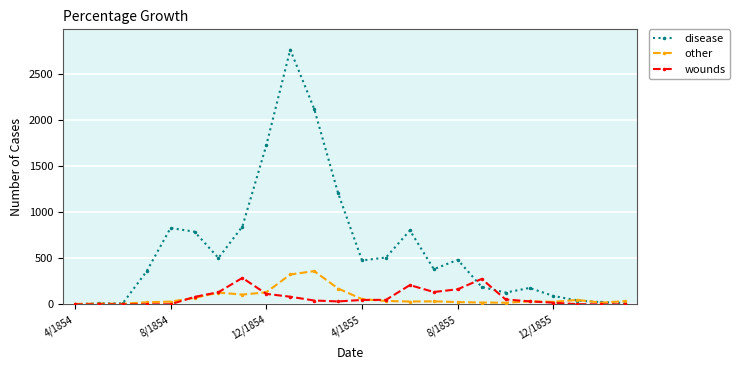

How many data points in wounds are less than 48?

12